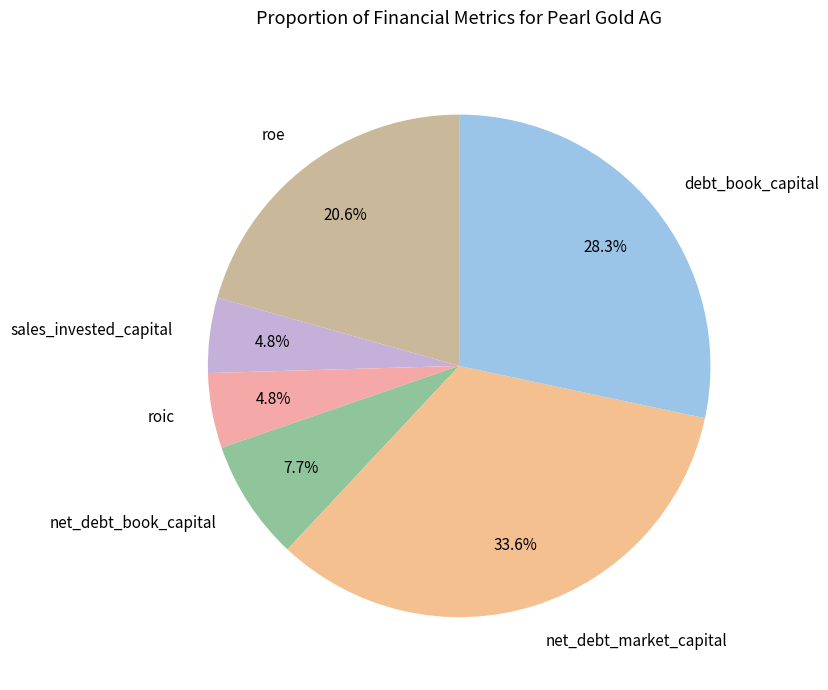

How many segments does this pie chart have?

6